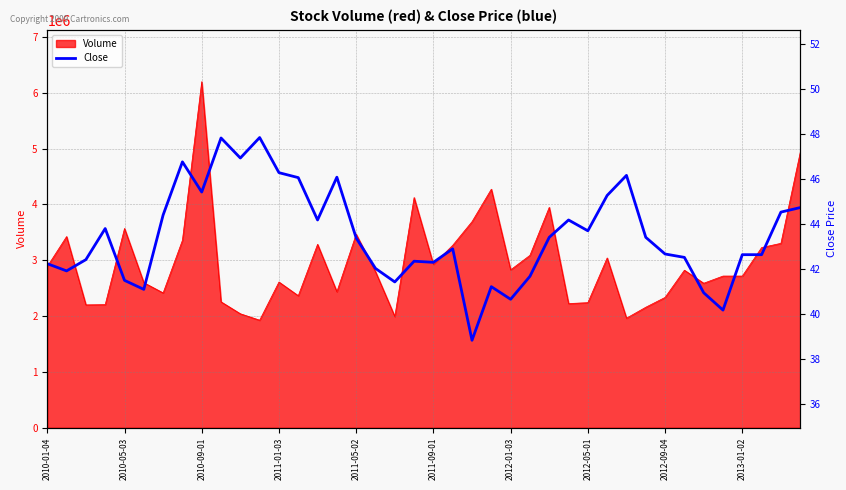

The value of Volume at 2012-09-04 is 2334200. True or false?

True